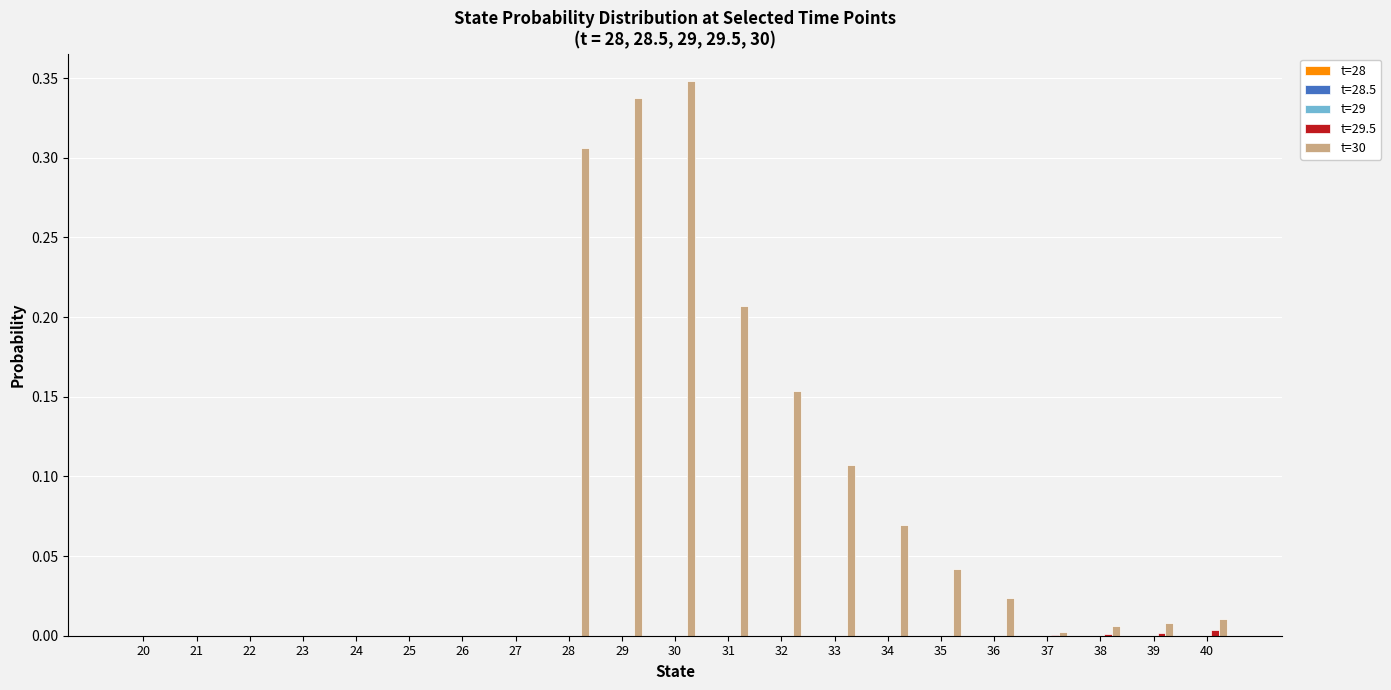

Which series has the largest total across all categories?

t=30